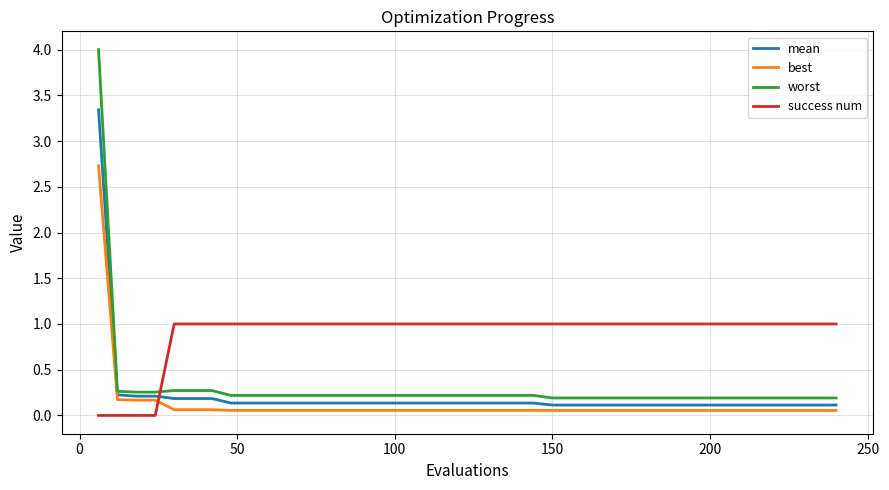

How many intersections are there between success num and mean?

1